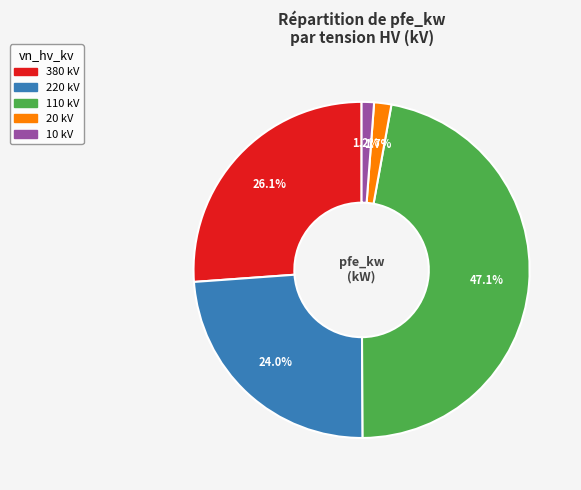

What is the total percentage of 220 and 10?

25.2%